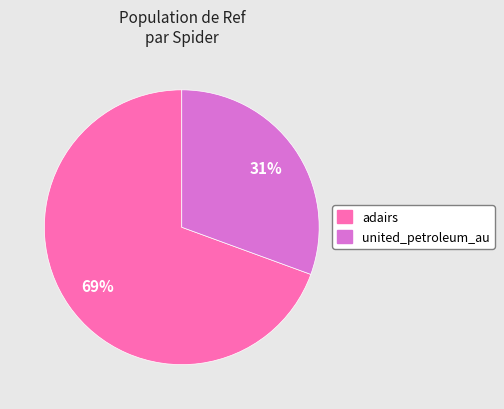

To the nearest percent, what is the combined percentage of united_petroleum_au and adairs?

100%